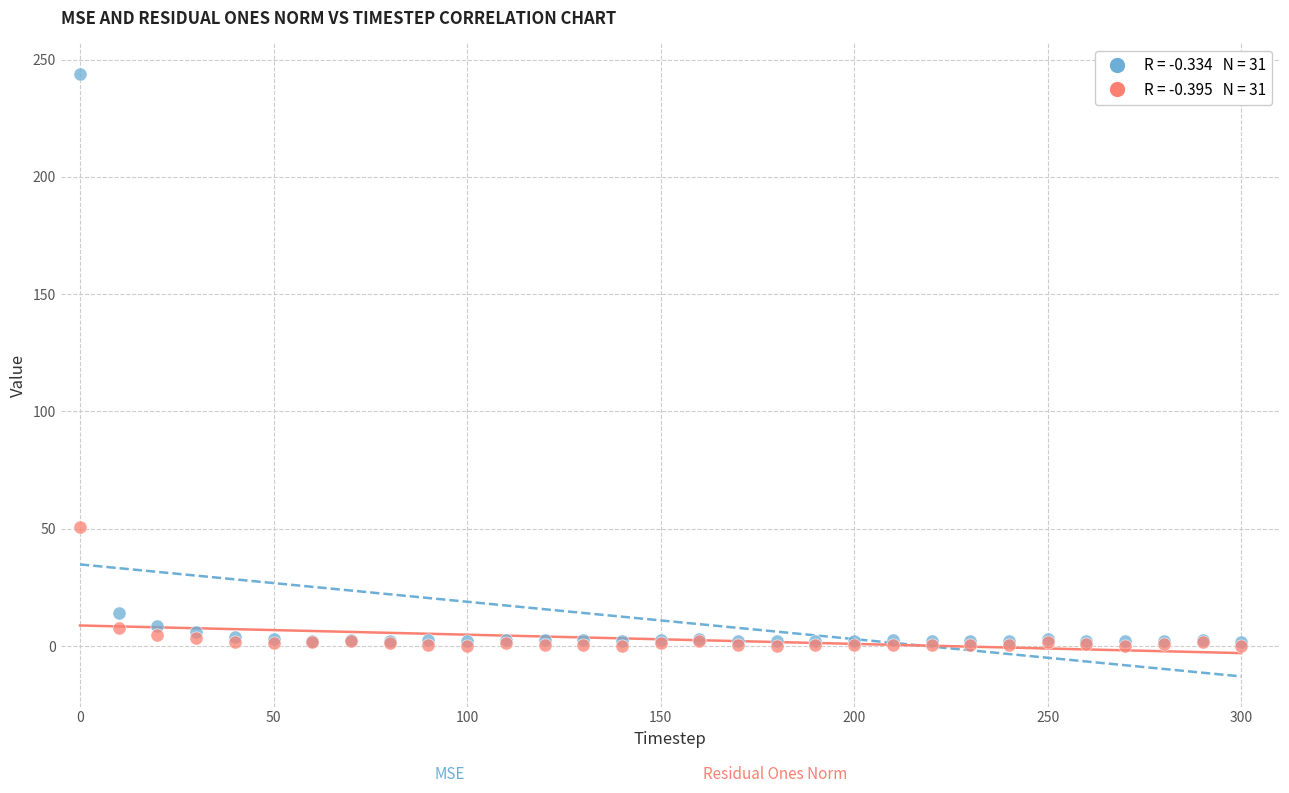

Across all series, what Y value is closest to 122?

50.8